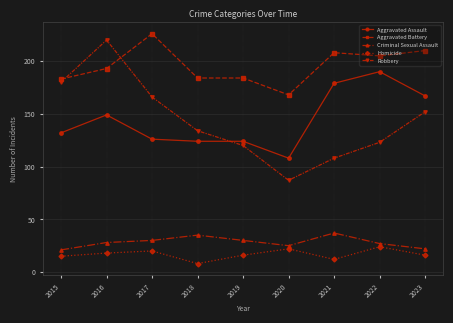

True or false: Criminal Sexual Assault and Aggravated Assault intersect in this chart.

False